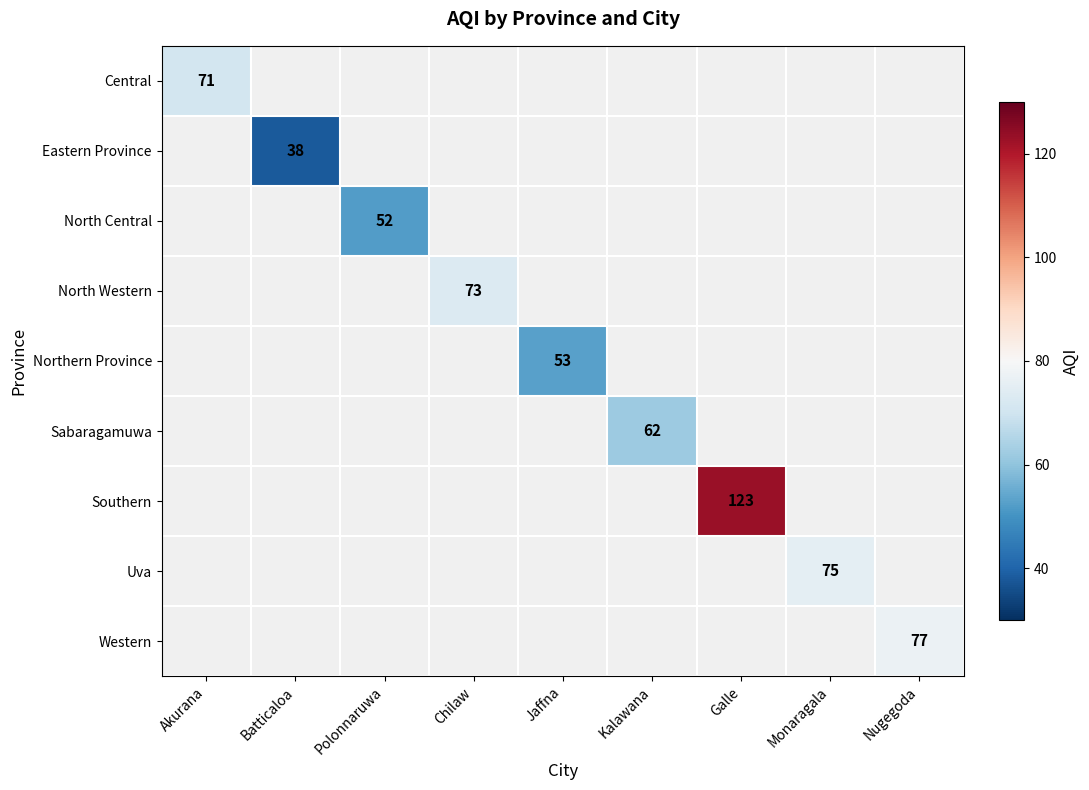

Is it true that Northern Province equals 53 at Jaffna?

True